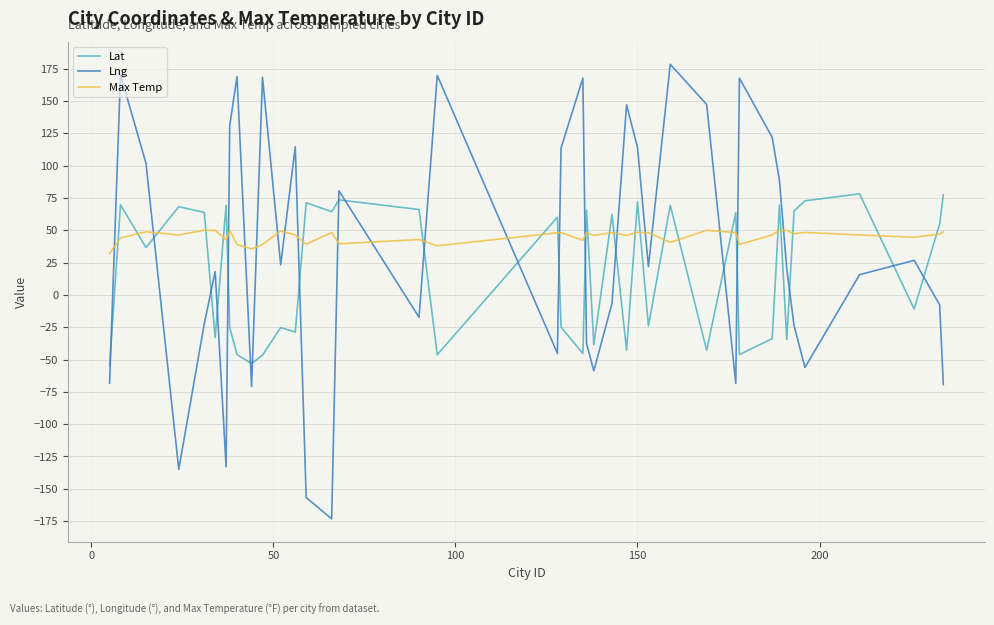

Which series has the widest spread of values?

Lng